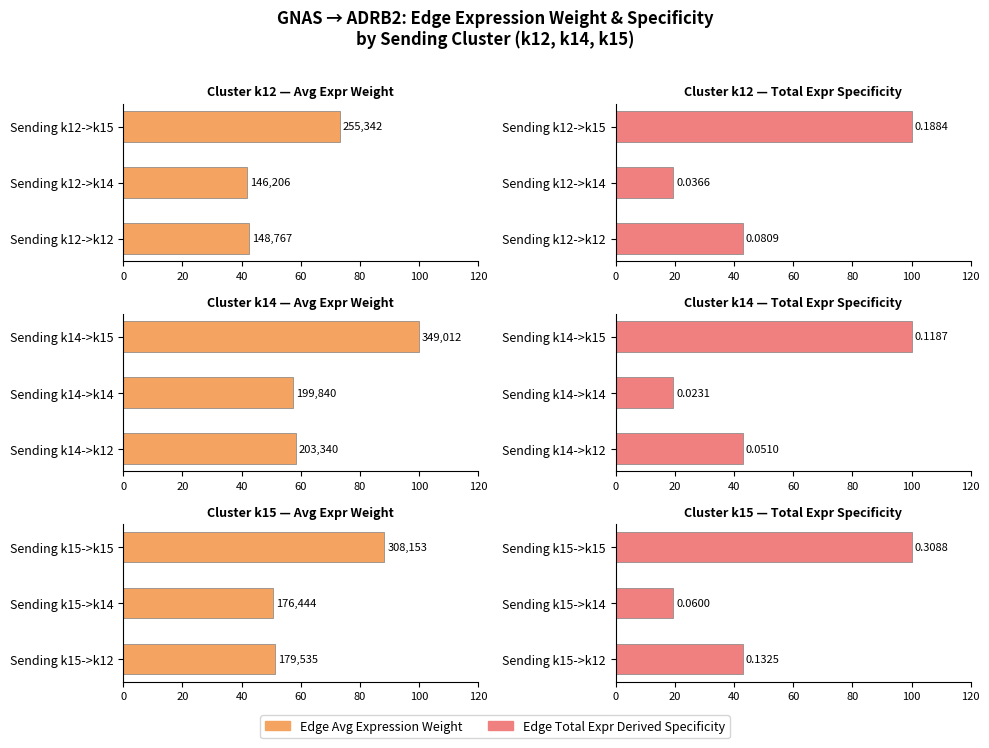

Is the value of Avg Expr Weight at Sending k15->k15 greater than the value of Total Expr Derived Spec at Sending k15->k12?

Yes